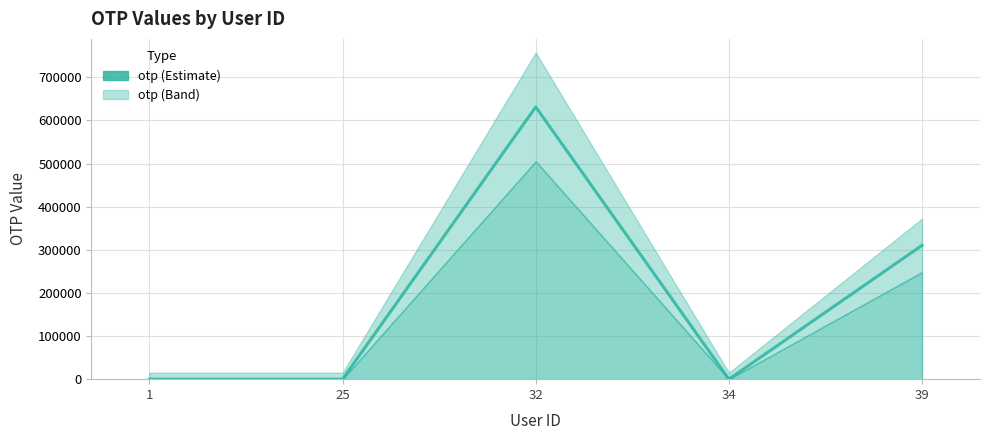

How many interior local valleys (lower than both neighbors) does the data have?

1